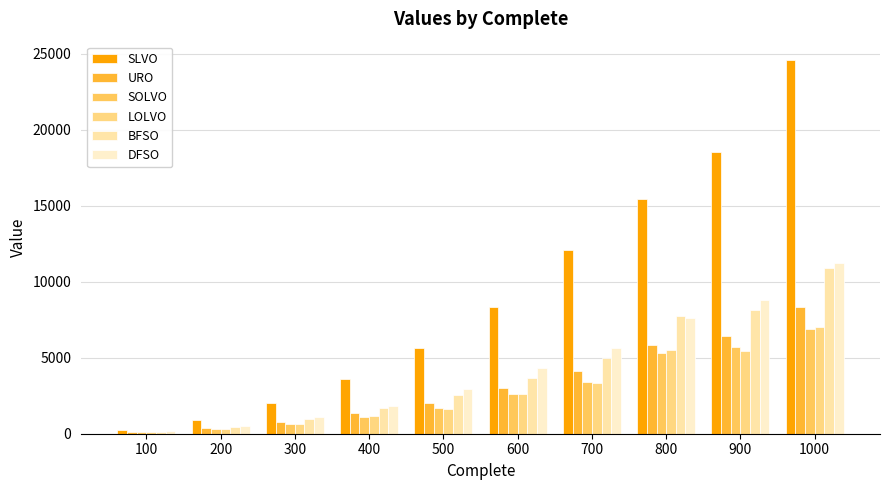

What is the value of the URO bar at the 10th from the left?

8318